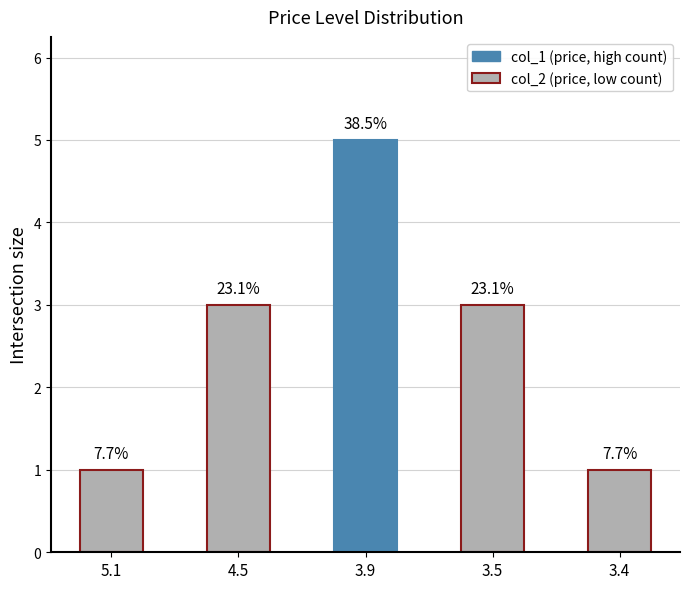

Does the chart contain any negative values?

No